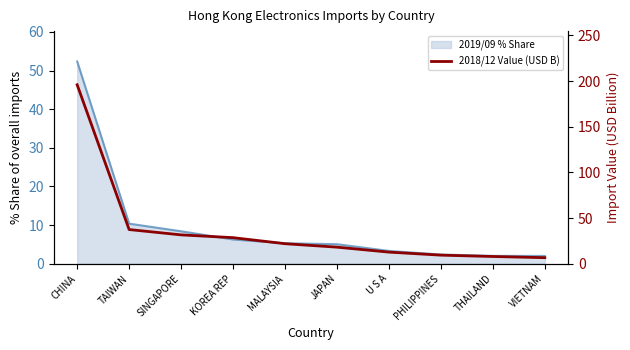

List the labels in order of value, smallest first.

VIETNAM, THAILAND, PHILIPPINES, U S A, JAPAN, MALAYSIA, KOREA REP, SINGAPORE, TAIWAN, CHINA